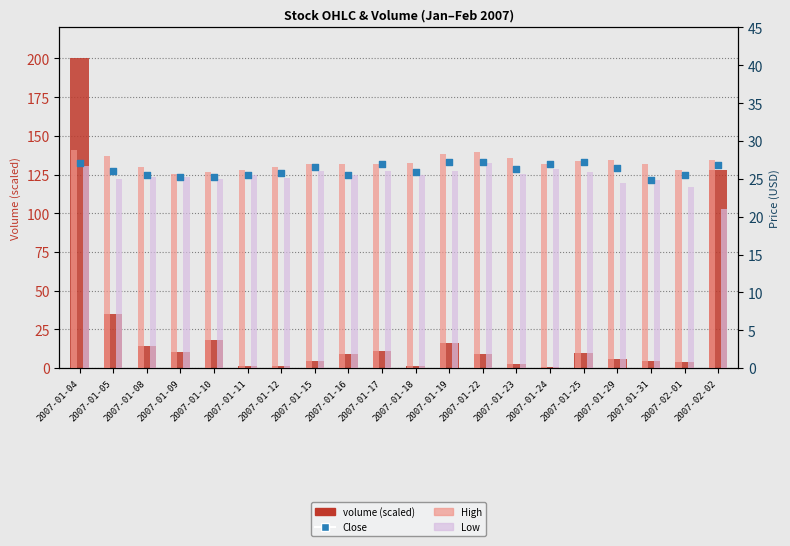

At which category is the sum across all series the highest?

2007-01-04